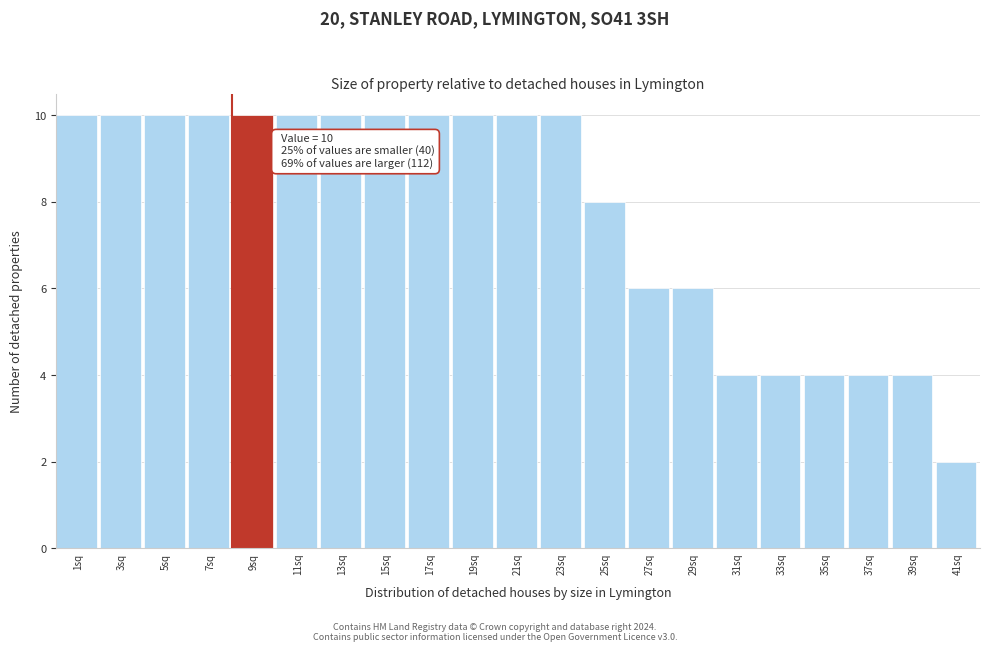

Reading left to right, list all the values displayed in this chart.

1sq=10	3sq=10	5sq=10	7sq=10	9sq=10	11sq=10	13sq=10	15sq=10	17sq=10	19sq=10	21sq=10	23sq=10	25sq=8	27sq=6	29sq=6	31sq=4	33sq=4	35sq=4	37sq=4	39sq=4	41sq=2